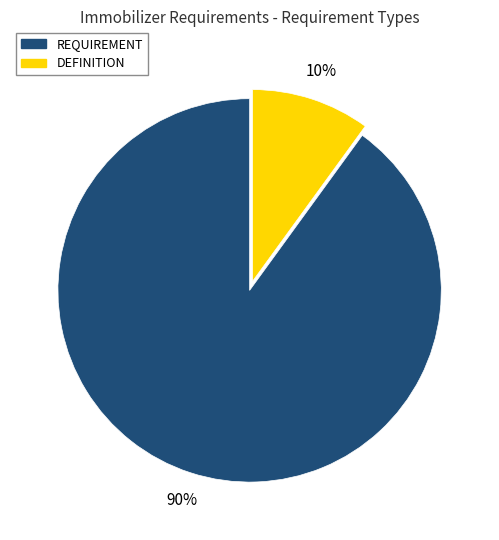

Does any single category account for the majority?

Yes